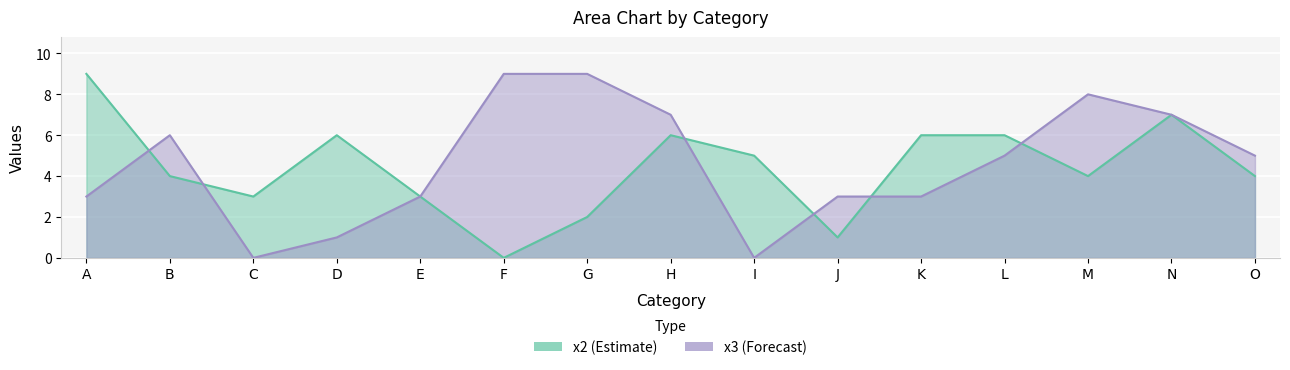

At which category does x2 reach its first local valley?

C